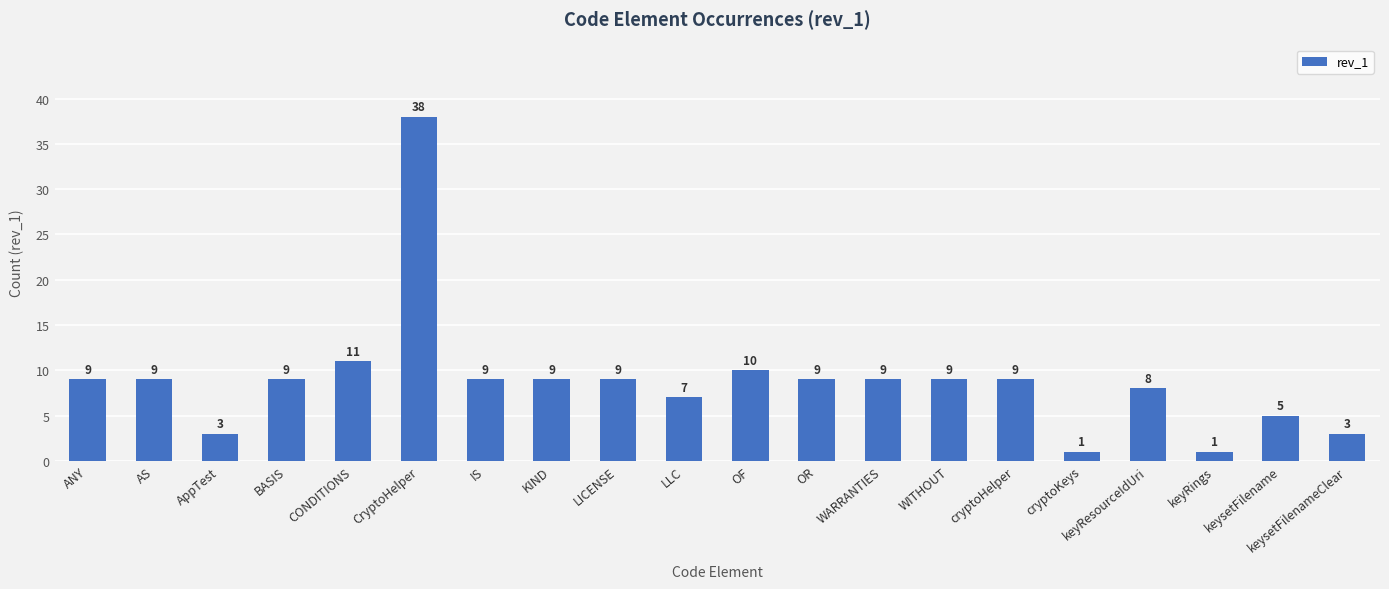

What is the difference between the maximum and second lowest values?

37